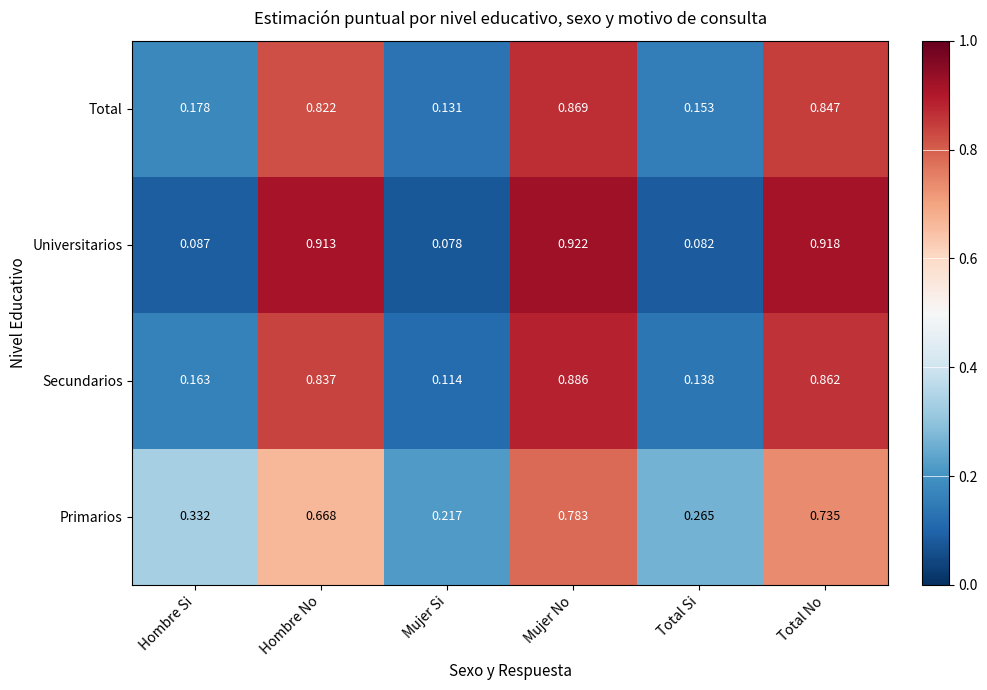

Which series changed the most between Hombre No and Total Si?

Universitarios